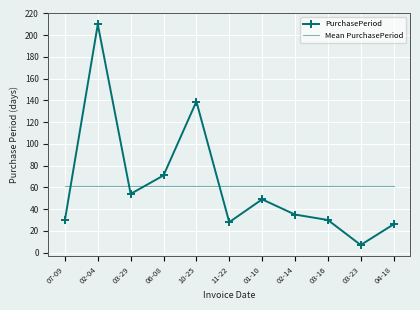

What is the greatest value displayed?

210.0